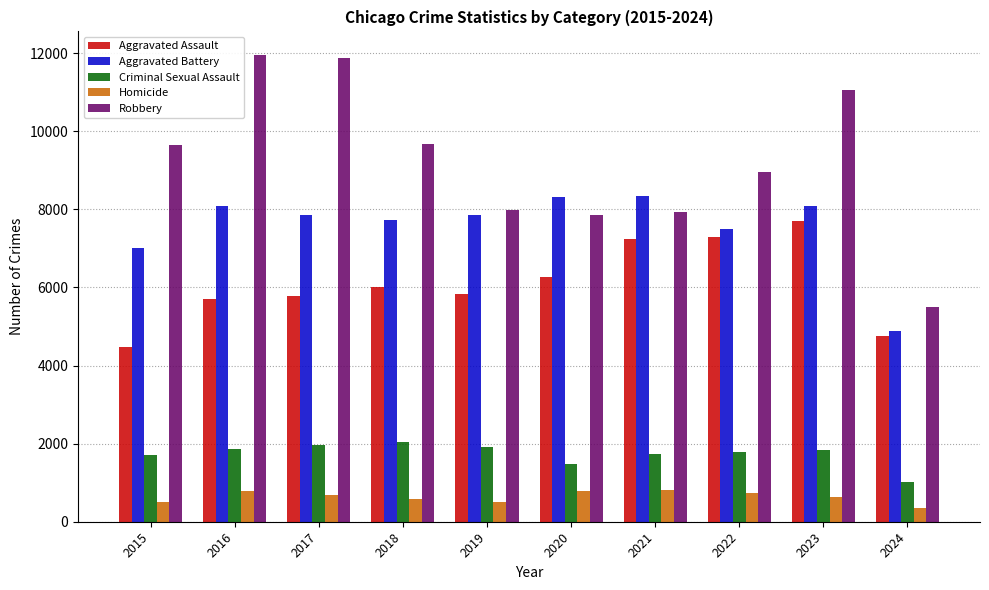

What is the sum of all Homicide values?

6332